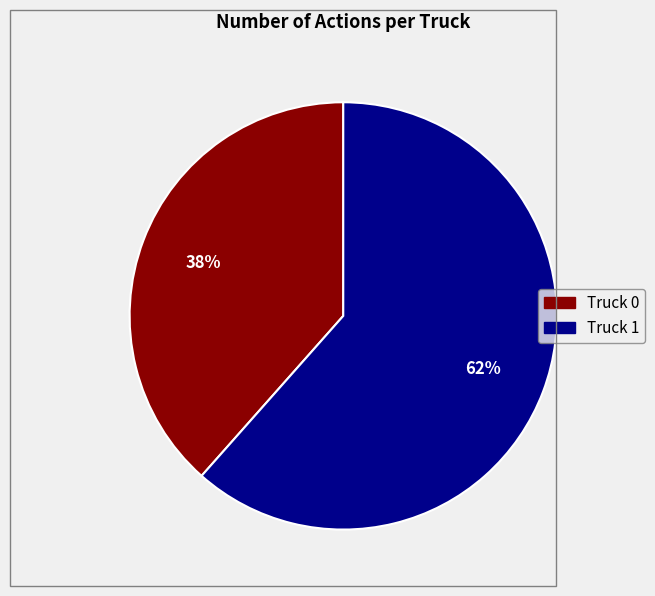

Rank the categories by value from lowest to highest.

Truck 0, Truck 1